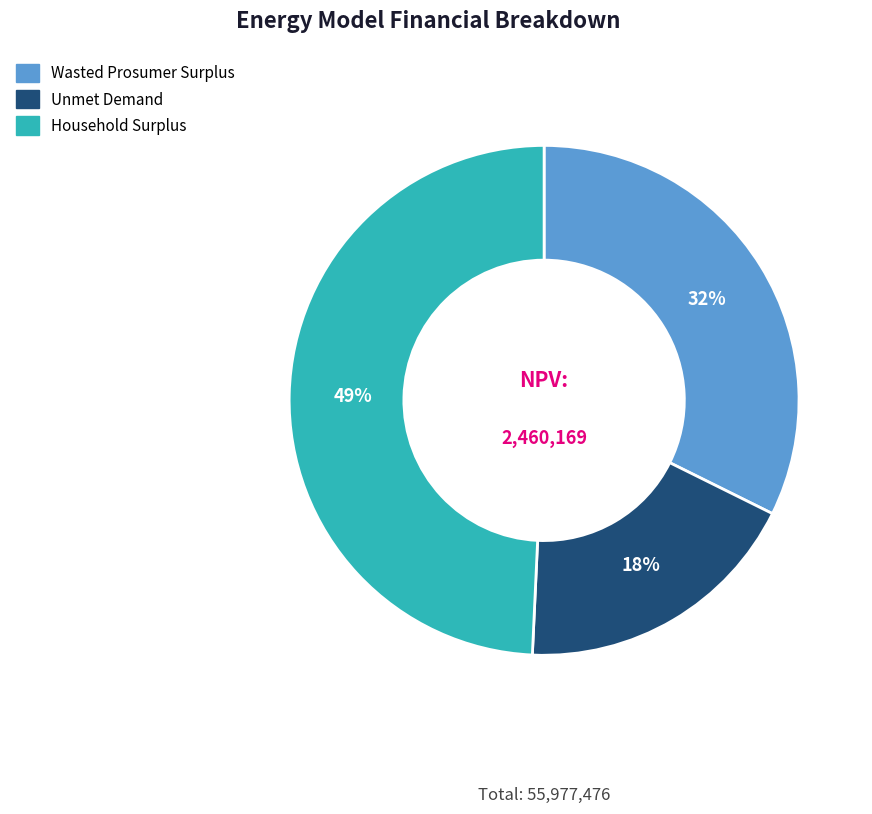

Rank the categories by value from lowest to highest.

Unmet Demand, Wasted Prosumer Surplus, Household Surplus